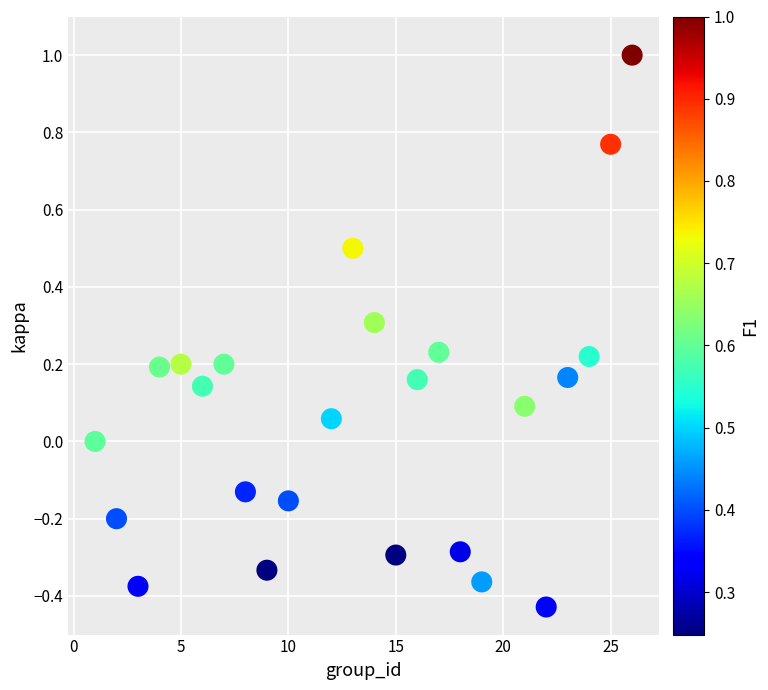

What is the range of X values (max minus min)?

25.0